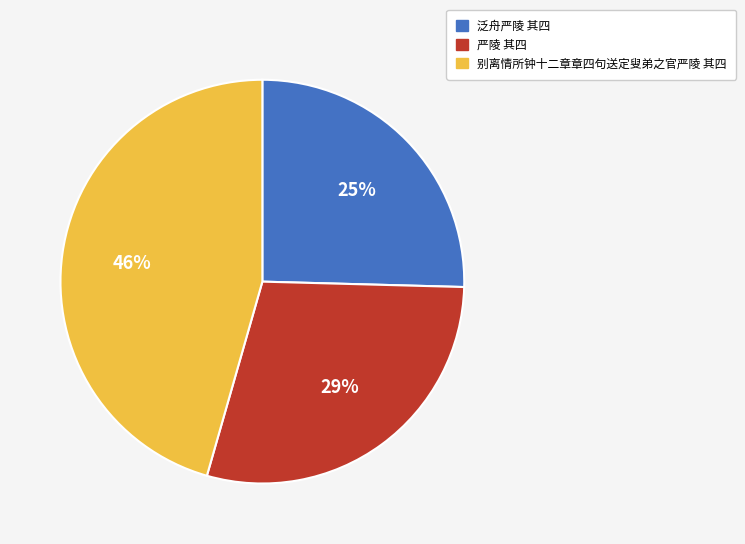

To the nearest percent, what is the combined percentage of 别离情所钟十二章章四句送定叟弟之官严陵 其四 and 泛舟严陵 其四?

71%